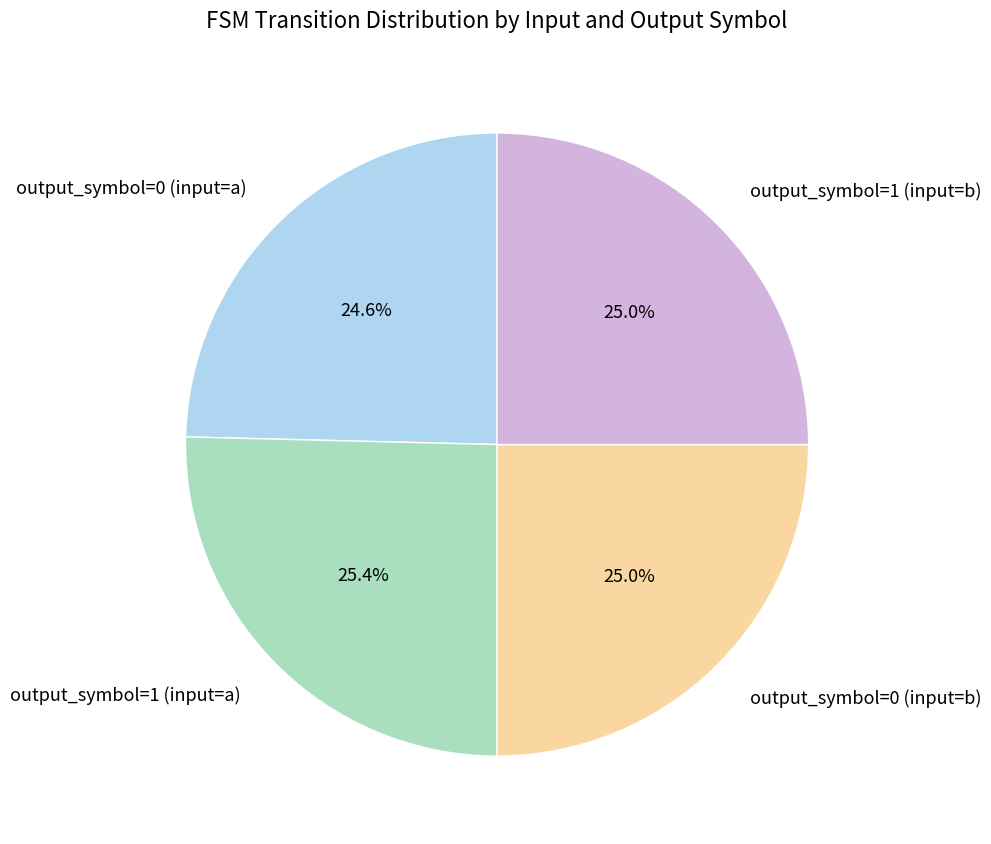

Approximately how many times larger is the value at output_symbol=0 (input=a) compared to output_symbol=1 (input=b)?

1.0